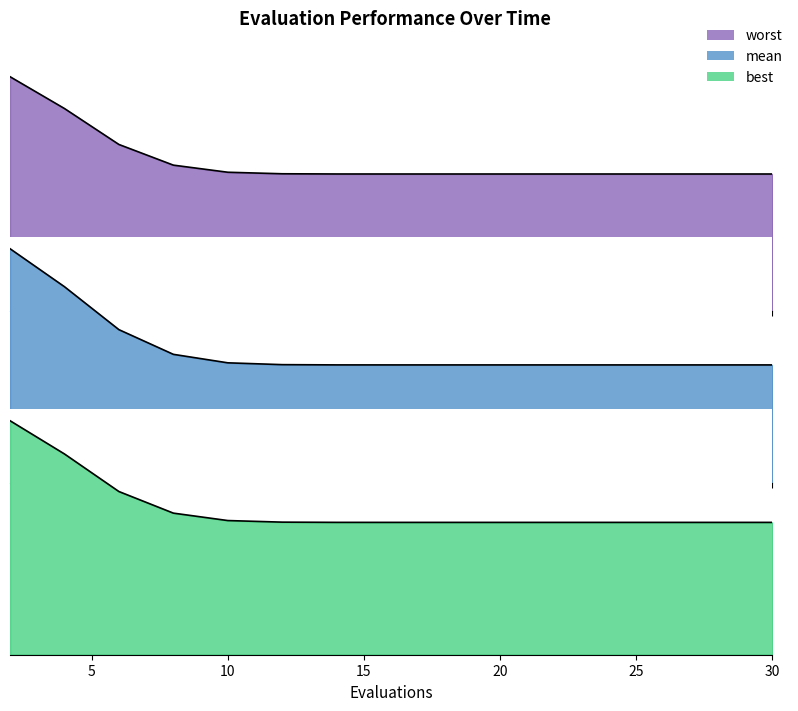

The best series shows 0.0 at 6. True or false?

False